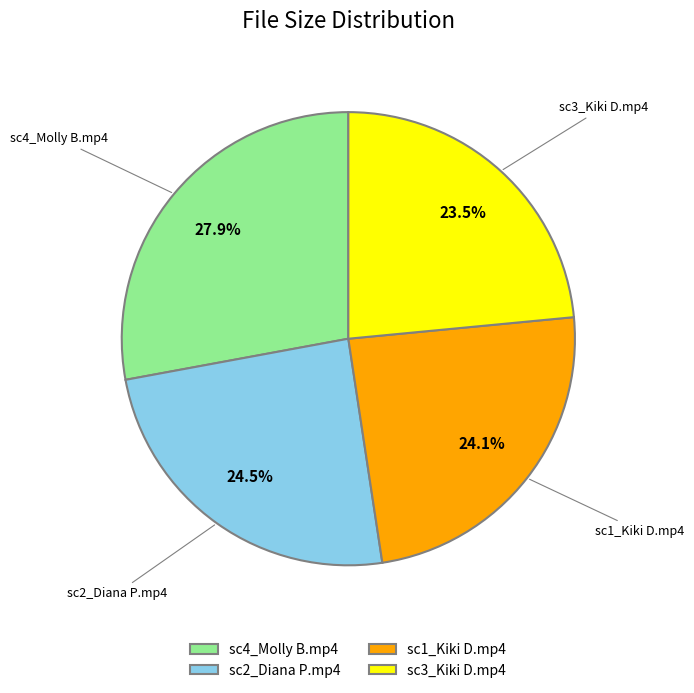

Approximately how many times larger is the value at sc4_Molly B.mp4 compared to sc2_Diana P.mp4?

1.1